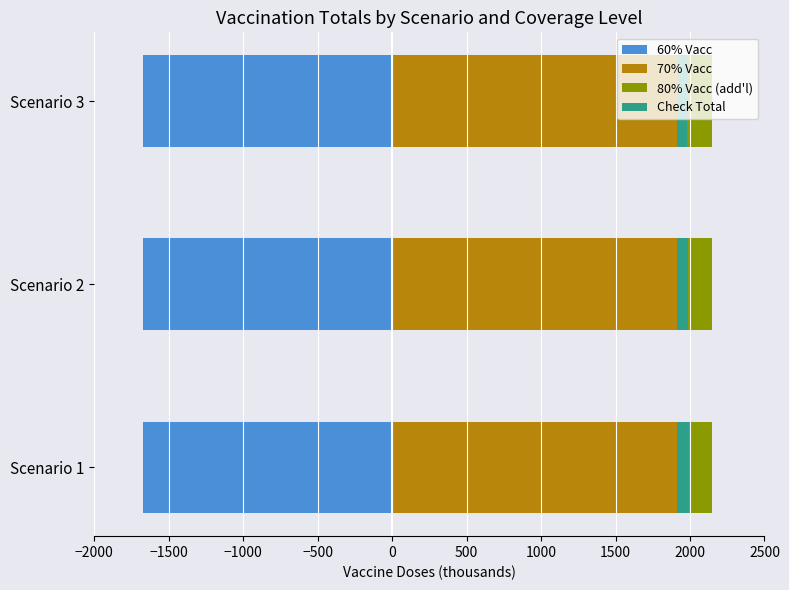

At how many categories does at least one series exceed 44?

3